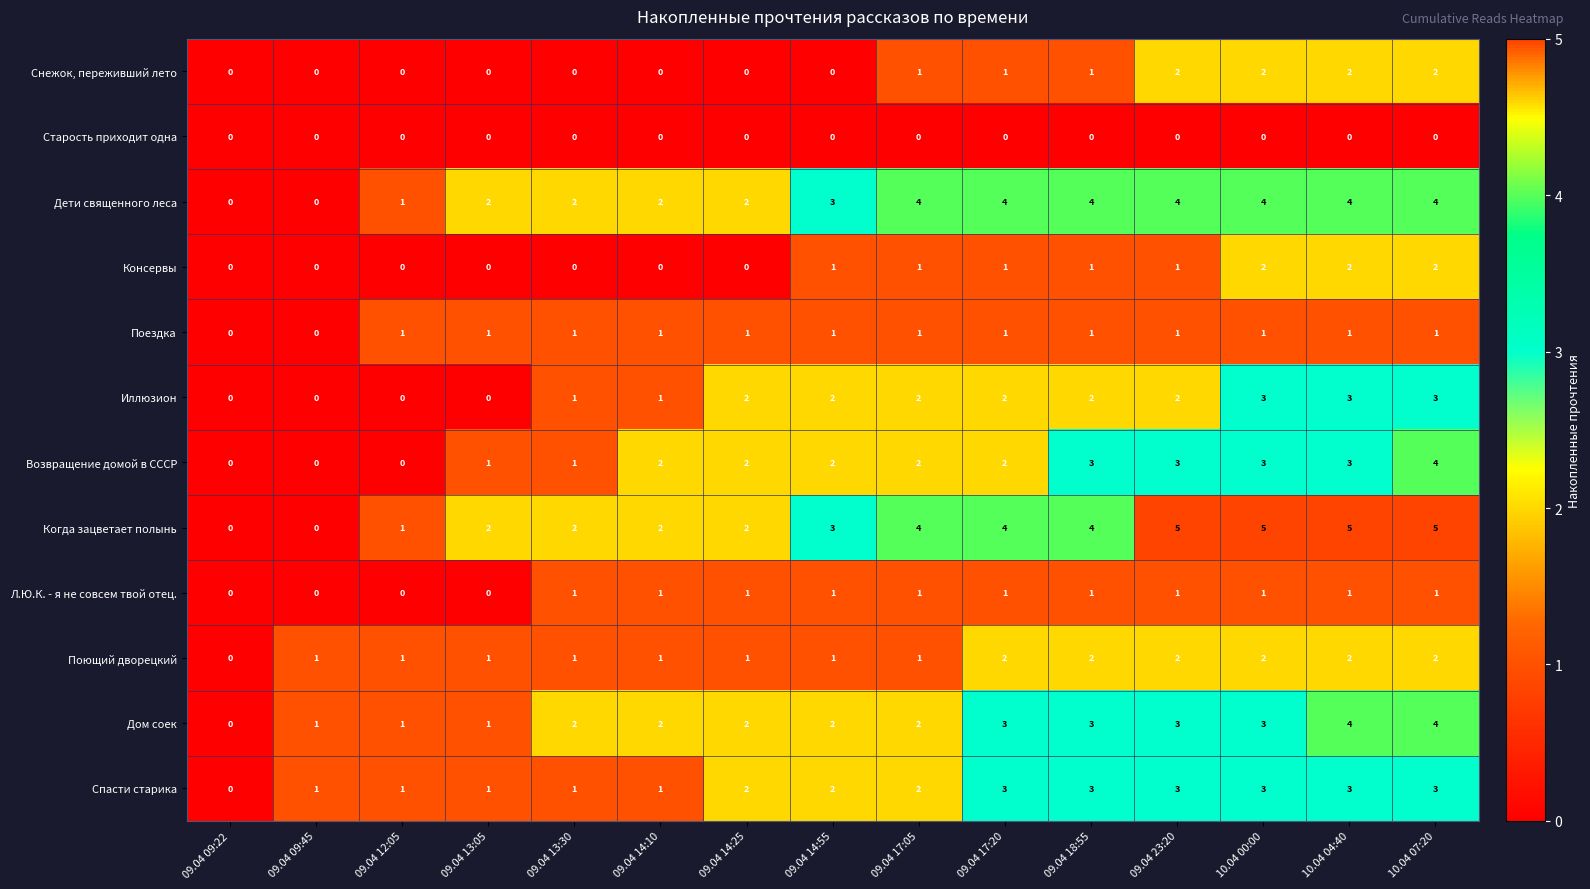

Is it true that Иллюзион equals 2 at 09.04 14:55?

True